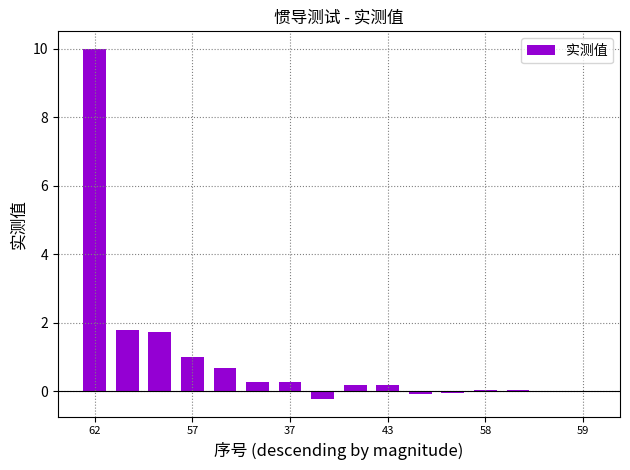

What is the sum of all values?

15.8